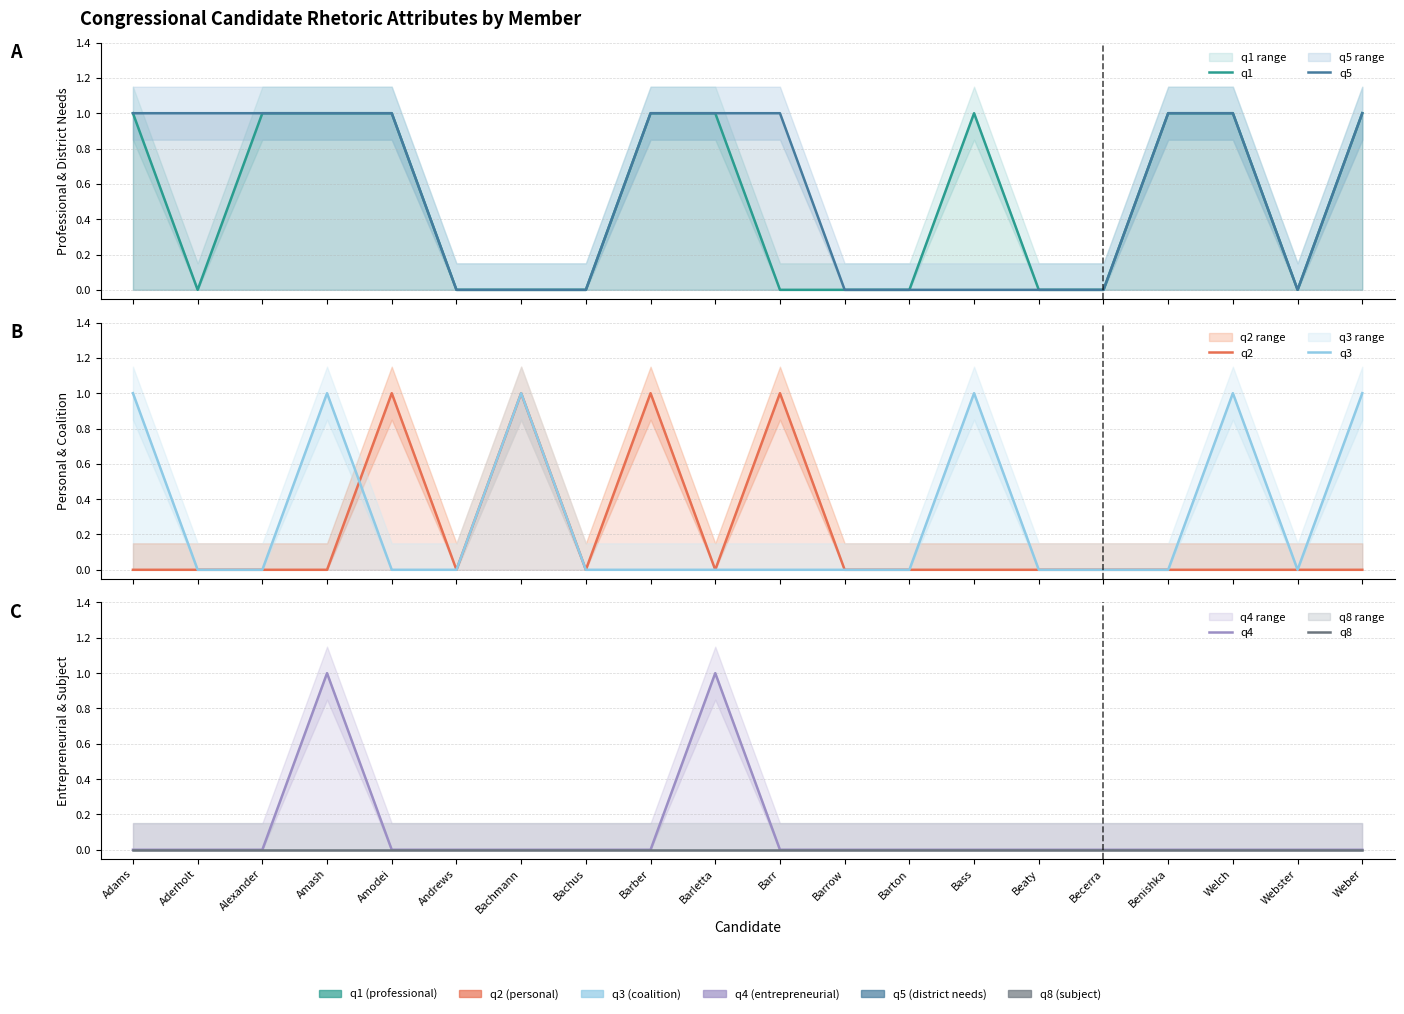

What is the difference between the second highest and minimum values in the q1 series?

1